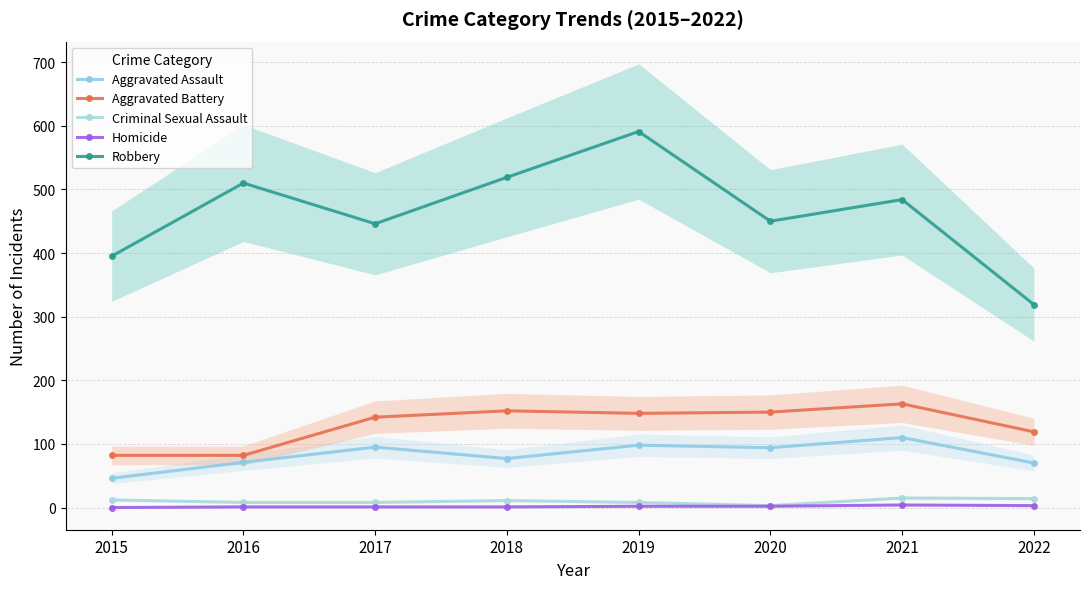

True or false: Aggravated Assault and Aggravated Battery intersect in this chart.

False